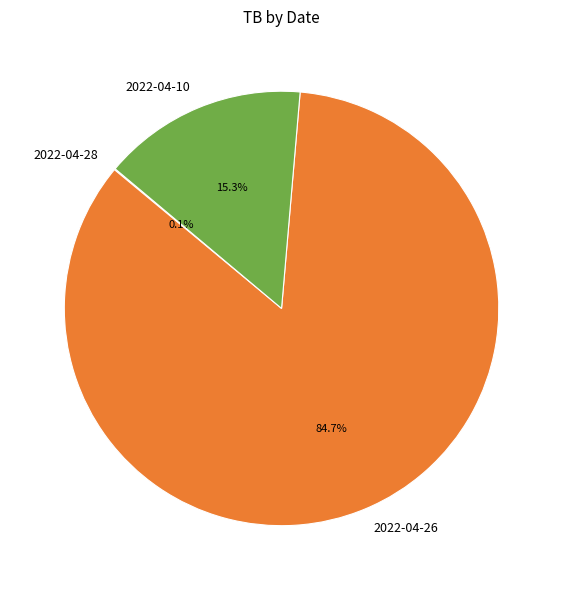

Which slice is the largest?

2022-04-26